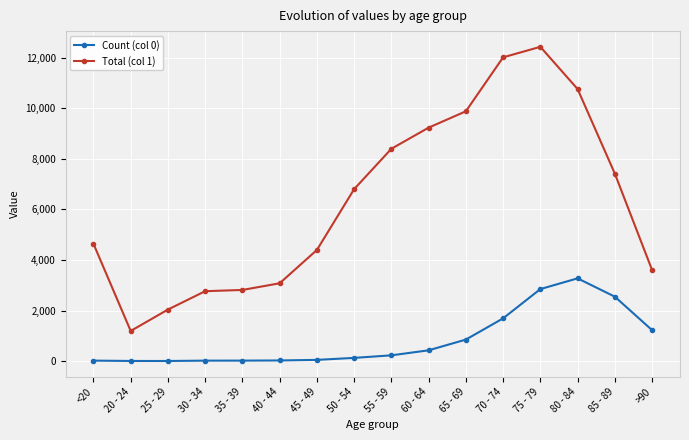

At which category is the sum across all series the highest?

75 - 79